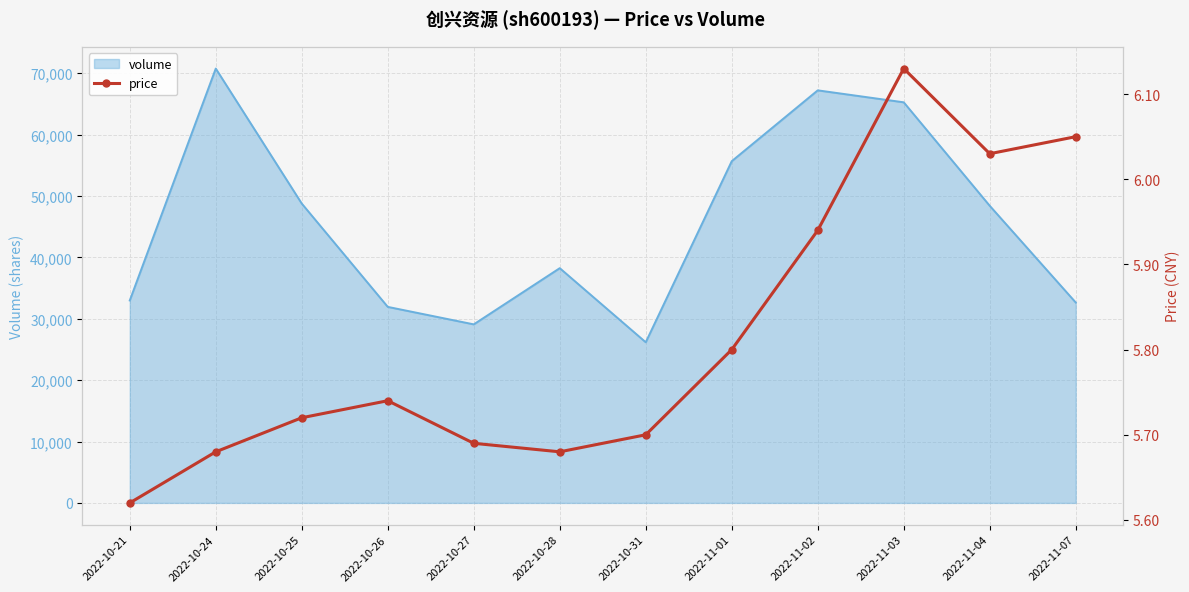

What is the highest value of the volume series?

70746